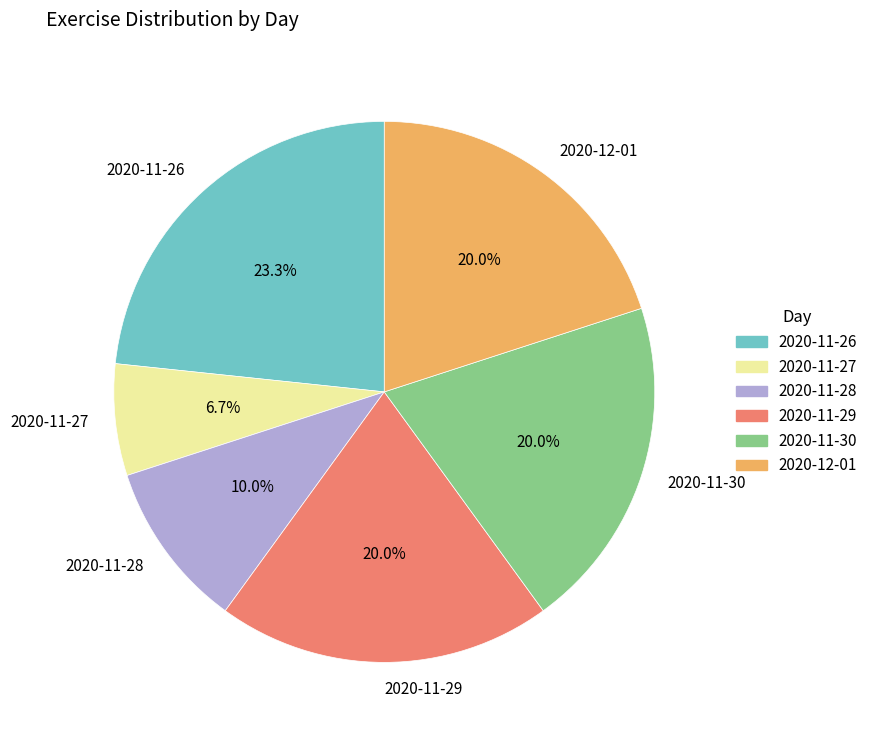

Is the sum of 2020-12-01 and 2020-11-26 greater than half?

No